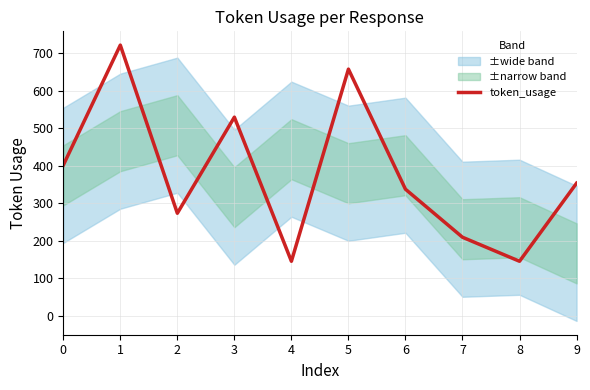

What is the value of the 3rd point from the left?

273